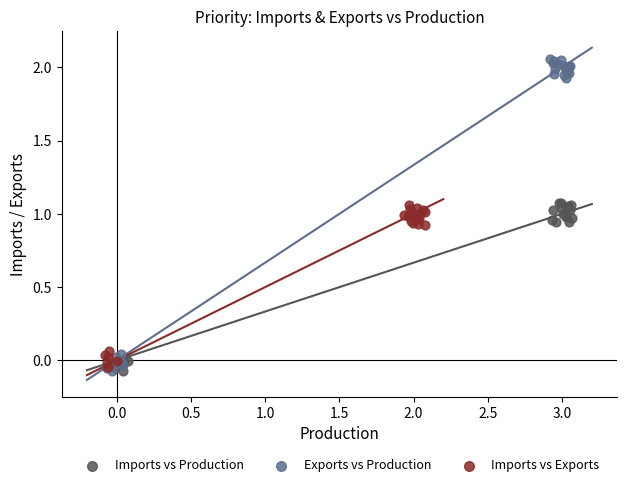

Which series reaches the maximum Y coordinate?

Exports vs Production